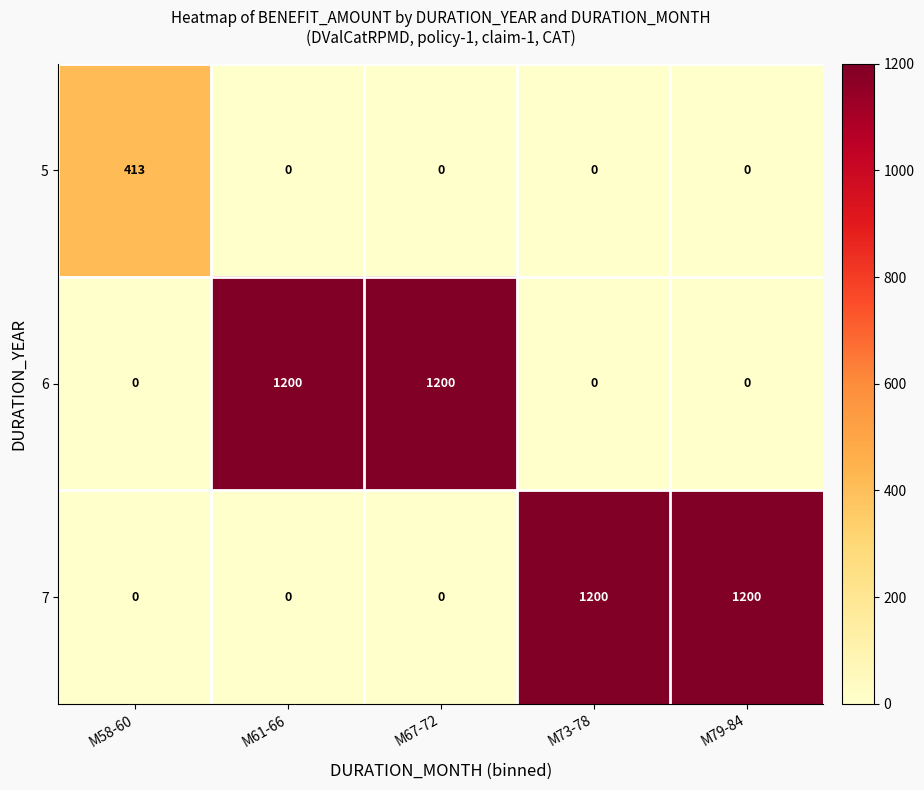

What is the total value across all series at M58-60?

413